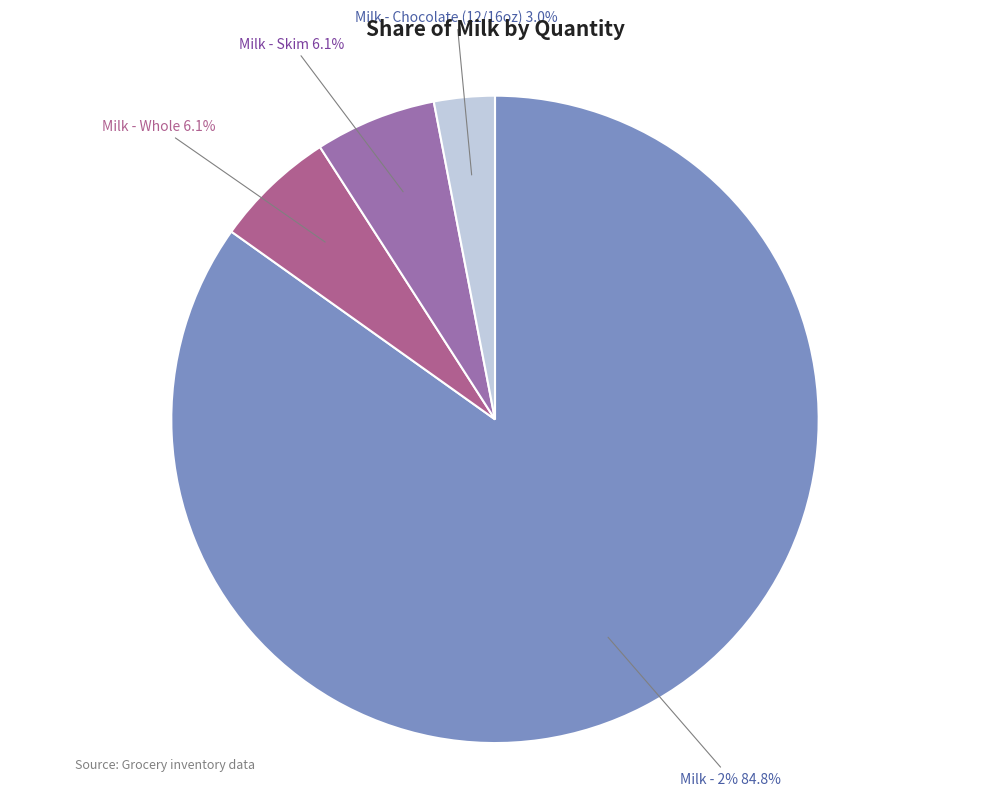

Is skimg the majority of the pie?

No